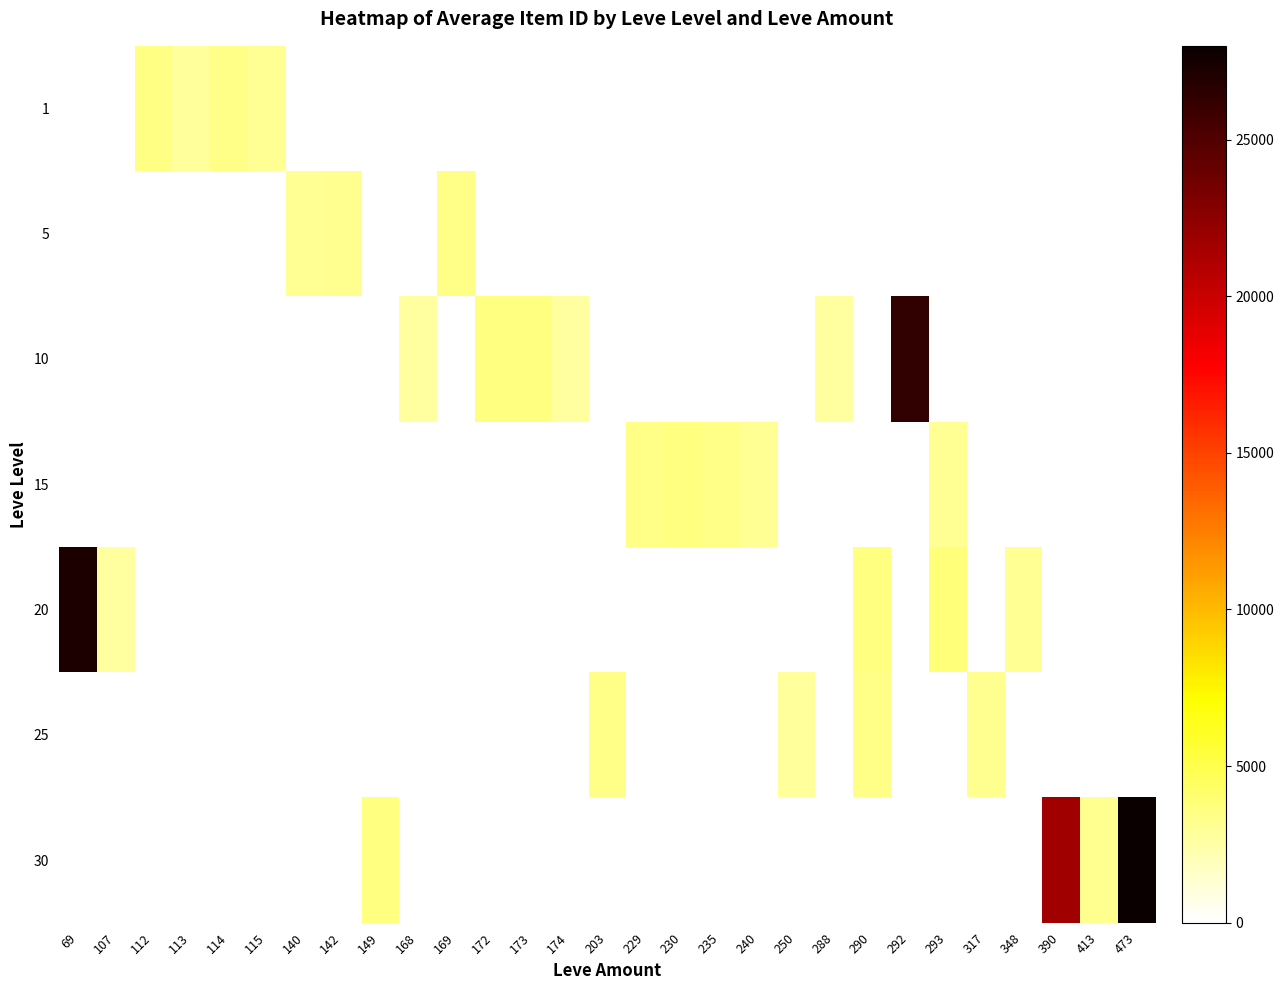

Reading left to right, what are all the values shown in this chart?

row_0: 69=0.0	107=0.0	112=3411.0	113=2828.5	114=3309.0	115=3000.0	140=0.0	142=0.0	149=0.0	168=0.0	169=0.0	172=0.0	173=0.0	174=0.0	203=0.0	229=0.0	230=0.0	235=0.0	240=0.0	250=0.0	288=0.0	290=0.0	292=0.0	293=0.0	317=0.0	348=0.0	390=0.0	413=0.0	473=0.0
row_1: 69=0.0	107=0.0	112=0.0	113=0.0	114=0.0	115=0.0	140=3007.3	142=3158.5	149=0.0	168=0.0	169=3313.0	172=0.0	173=0.0	174=0.0	203=0.0	229=0.0	230=0.0	235=0.0	240=0.0	250=0.0	288=0.0	290=0.0	292=0.0	293=0.0	317=0.0	348=0.0	390=0.0	413=0.0	473=0.0
row_2: 69=0.0	107=0.0	112=0.0	113=0.0	114=0.0	115=0.0	140=0.0	142=0.0	149=0.0	168=2658.0	169=0.0	172=3539.0	173=3543.0	174=2666.0	203=0.0	229=0.0	230=0.0	235=0.0	240=0.0	250=0.0	288=2670.0	290=0.0	292=26304.0	293=0.0	317=0.0	348=0.0	390=0.0	413=0.0	473=0.0
row_3: 69=0.0	107=0.0	112=0.0	113=0.0	114=0.0	115=0.0	140=0.0	142=0.0	149=0.0	168=0.0	169=0.0	172=0.0	173=0.0	174=0.0	203=0.0	229=3325.0	230=3561.0	235=3341.0	240=3023.0	250=0.0	288=0.0	290=0.0	292=0.0	293=3052.5	317=0.0	348=0.0	390=0.0	413=0.0	473=0.0
row_4: 69=27174.0	107=2700.0	112=0.0	113=0.0	114=0.0	115=0.0	140=0.0	142=0.0	149=0.0	168=0.0	169=0.0	172=0.0	173=0.0	174=0.0	203=0.0	229=0.0	230=0.0	235=0.0	240=0.0	250=0.0	288=0.0	290=3568.0	292=0.0	293=3800.0	317=0.0	348=3052.5	390=0.0	413=0.0	473=0.0
row_5: 69=0.0	107=0.0	112=0.0	113=0.0	114=0.0	115=0.0	140=0.0	142=0.0	149=0.0	168=0.0	169=0.0	172=0.0	173=0.0	174=0.0	203=3350.0	229=0.0	230=0.0	235=0.0	240=0.0	250=2734.0	288=0.0	290=3341.0	292=0.0	293=0.0	317=3066.0	348=0.0	390=0.0	413=0.0	473=0.0
row_6: 69=0.0	107=0.0	112=0.0	113=0.0	114=0.0	115=0.0	140=0.0	142=0.0	149=3601.0	168=0.0	169=0.0	172=0.0	173=0.0	174=0.0	203=0.0	229=0.0	230=0.0	235=0.0	240=0.0	250=0.0	288=0.0	290=0.0	292=0.0	293=0.0	317=0.0	348=0.0	390=21725.0	413=3106.0	473=27990.0